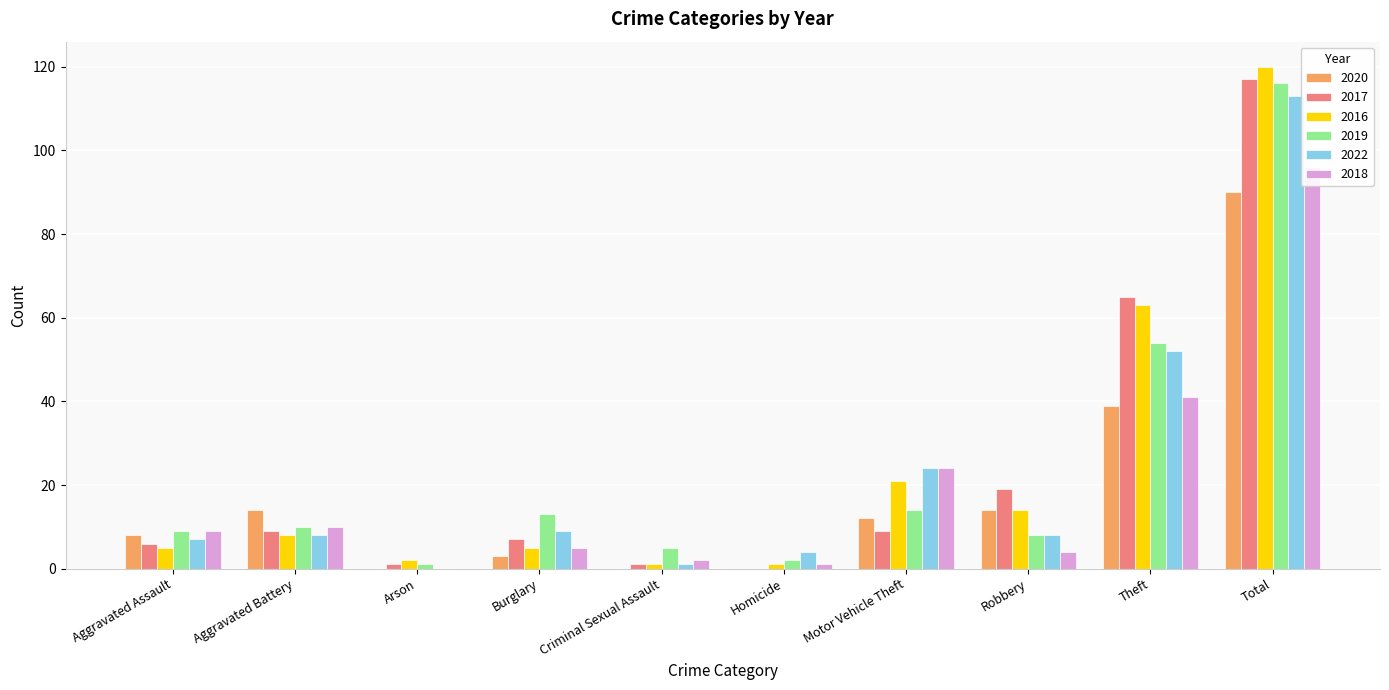

Reading right to left, what are all the values shown in this chart?

2020: 90	39	14	12	0	0	3	0	14	8
2017: 117	65	19	9	0	1	7	1	9	6
2016: 120	63	14	21	1	1	5	2	8	5
2019: 116	54	8	14	2	5	13	1	10	9
2022: 113	52	8	24	4	1	9	0	8	7
2018: 96	41	4	24	1	2	5	0	10	9